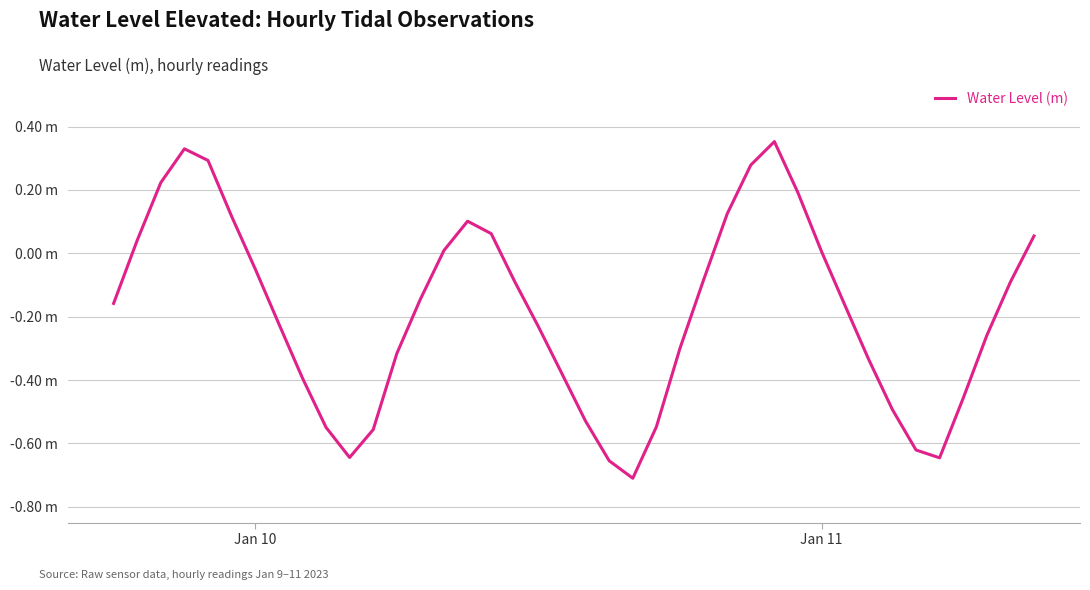

How many interior local peaks (higher than both neighbors) does the data have?

3